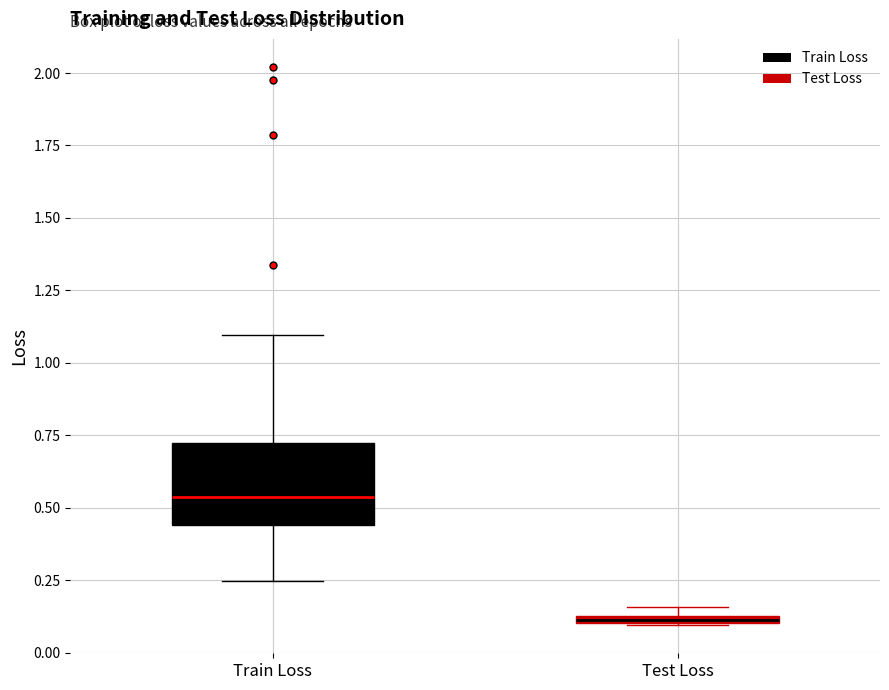

Which box's median line is the lowest?

Test Loss